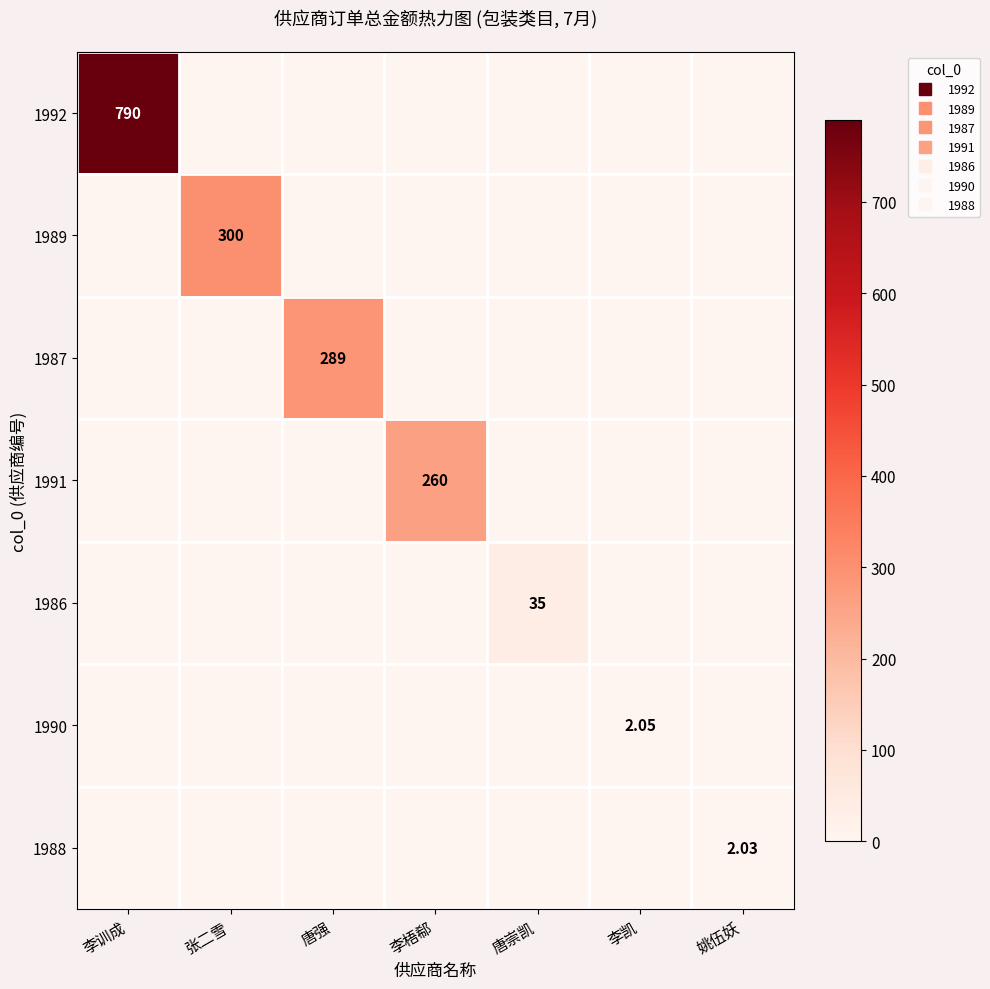

The value of 1986 at 李梧郗 is 0.0. True or false?

True